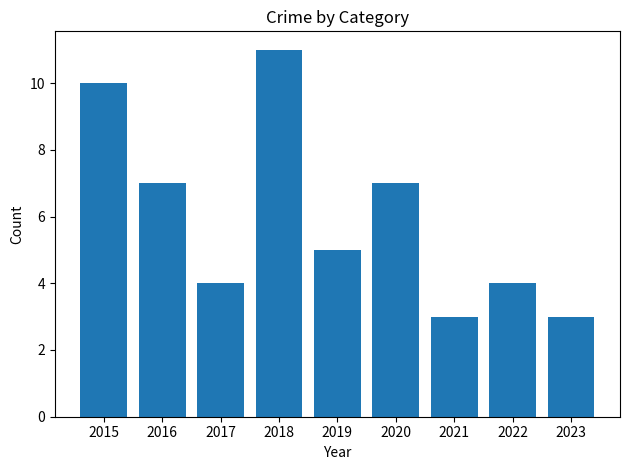

What is the average value?

6